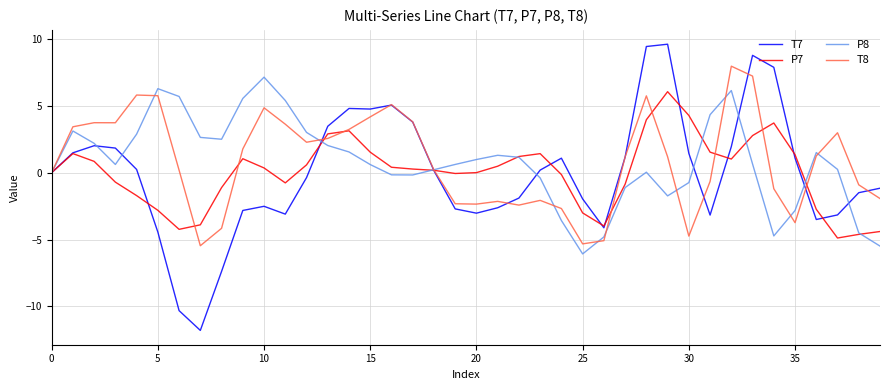

Which series has the largest range (max minus min)?

T7